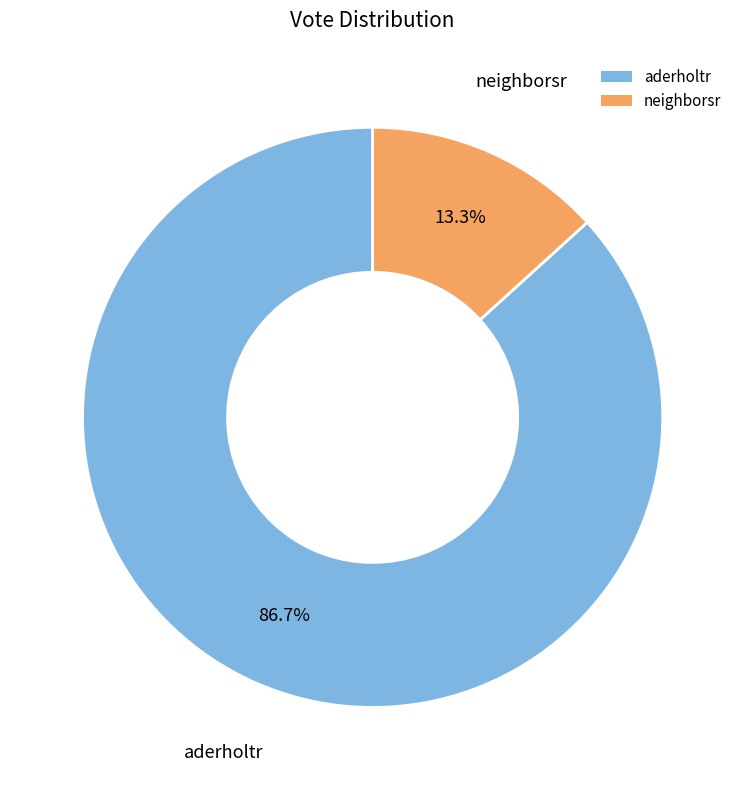

Does aderholtr account for over 50% of the chart?

Yes